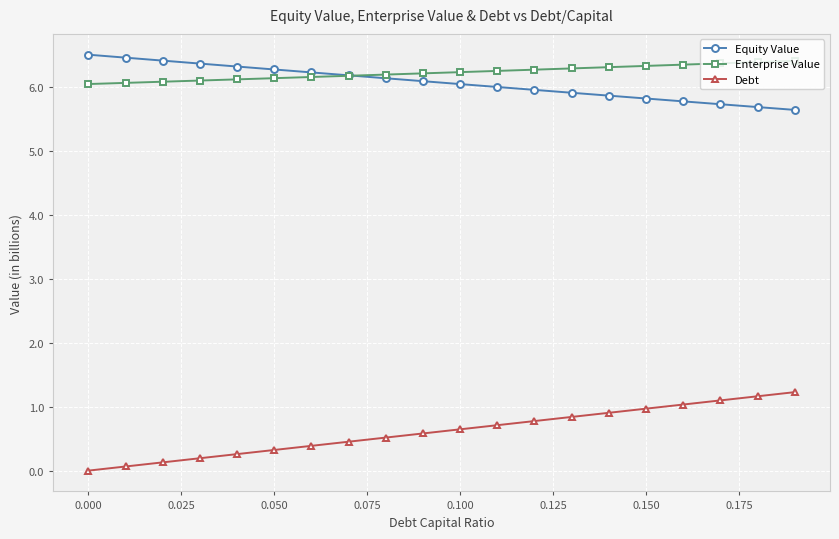

What is the maximum value shown in the chart?

6.5